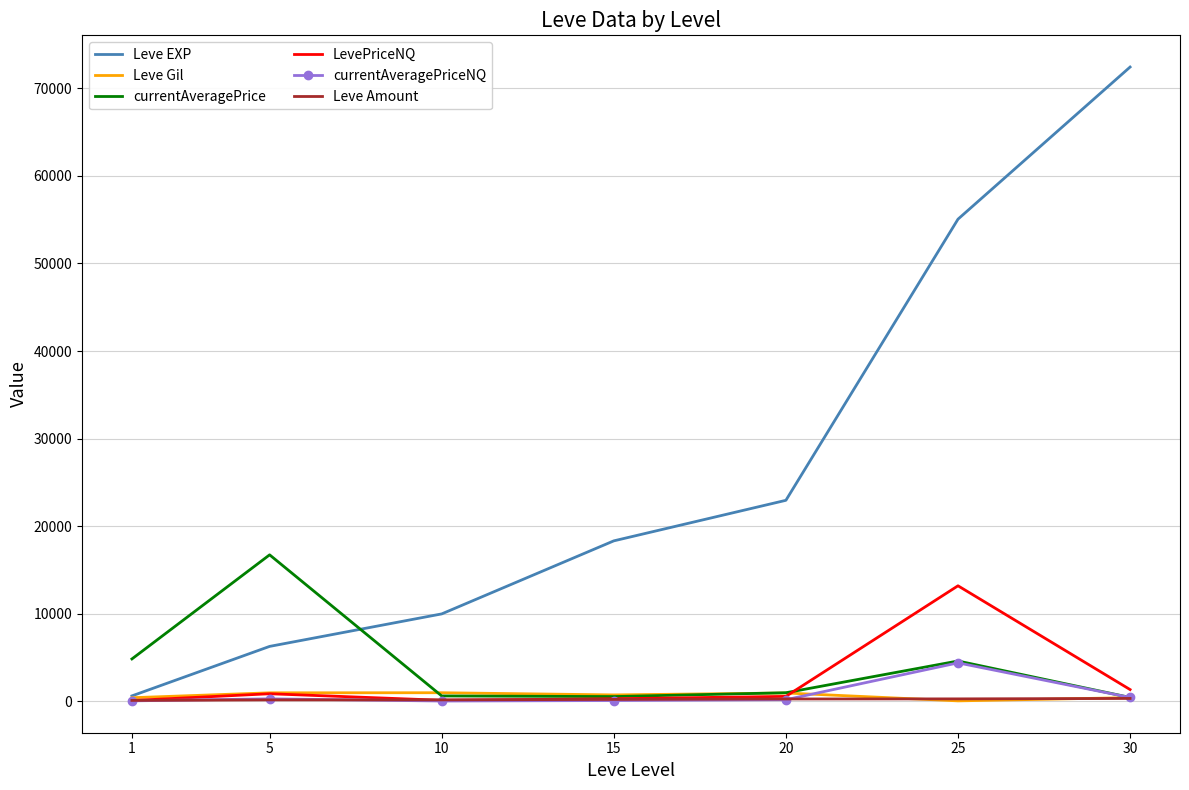

What is the difference between the second highest and minimum values in the LevePriceNQ series?

1249